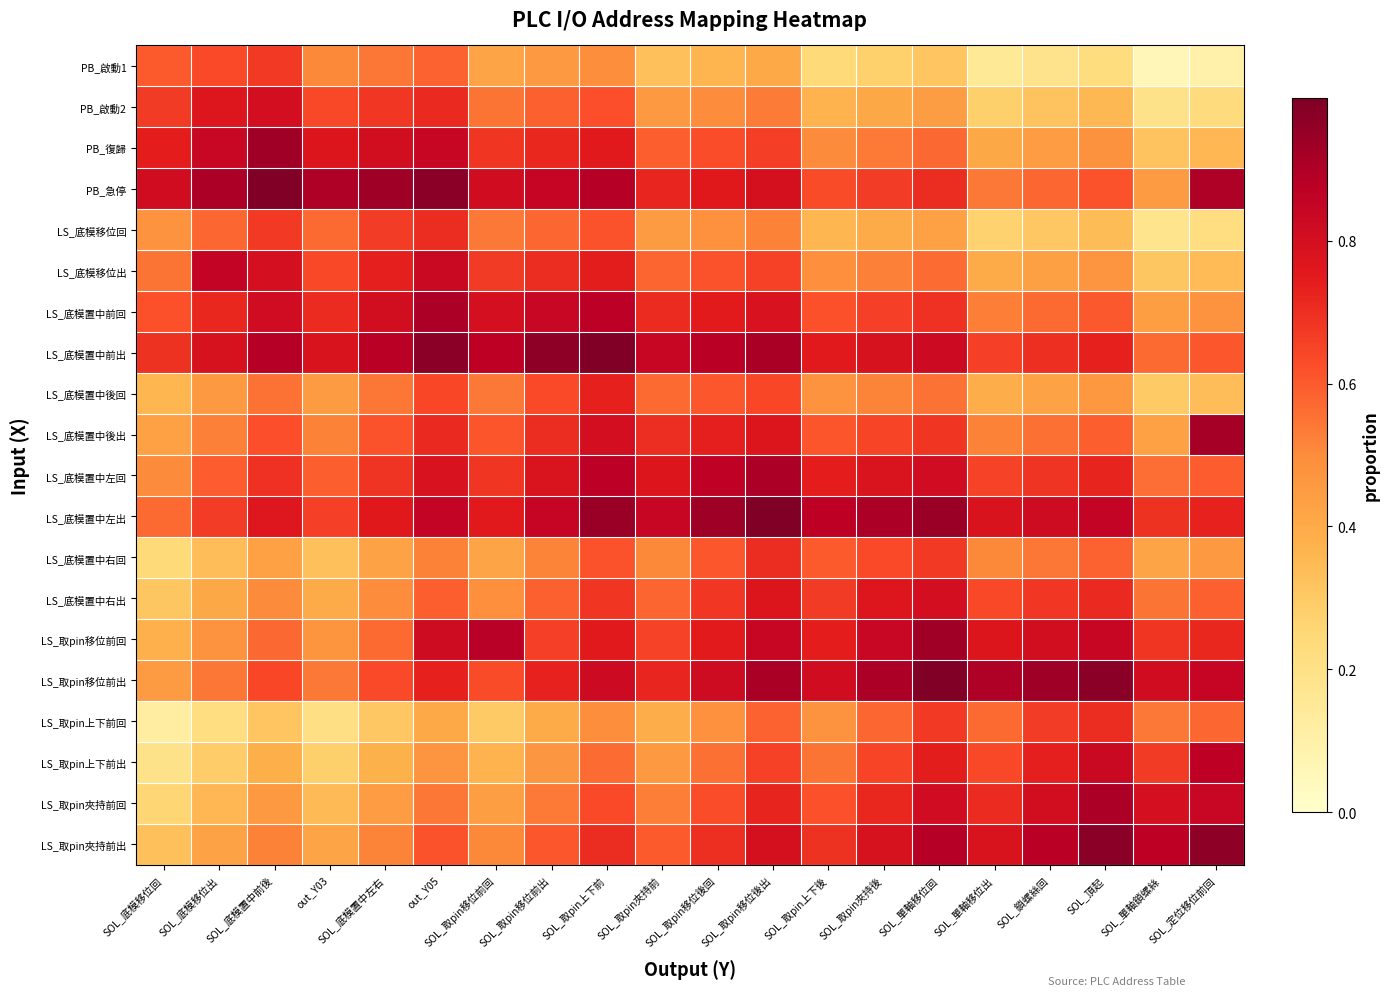

Reading left to right, transcribe all the data shown in this chart.

PB_啟動1: SOL_底模移位回=0.6	SOL_底模移位出=0.6	SOL_底模置中前後=0.7	out_Y03=0.5	SOL_底模置中左右=0.5	out_Y05=0.6	SOL_取pin移位前回=0.4	SOL_取pin移位前出=0.5	SOL_取pin上下前=0.5	SOL_取pin夾持前=0.3	SOL_取pin移位後回=0.4	SOL_取pin移位後出=0.4	SOL_取pin上下後=0.2	SOL_取pin夾持後=0.3	SOL_單軸移位回=0.3	SOL_單軸移位出=0.1	SOL_鎖螺絲回=0.2	SOL_頂起=0.2	SOL_單軸鎖螺絲=0.1	SOL_定位移位前回=0.1
PB_啟動2: SOL_底模移位回=0.7	SOL_底模移位出=0.8	SOL_底模置中前後=0.8	out_Y03=0.6	SOL_底模置中左右=0.7	out_Y05=0.7	SOL_取pin移位前回=0.5	SOL_取pin移位前出=0.6	SOL_取pin上下前=0.6	SOL_取pin夾持前=0.5	SOL_取pin移位後回=0.5	SOL_取pin移位後出=0.5	SOL_取pin上下後=0.4	SOL_取pin夾持後=0.4	SOL_單軸移位回=0.4	SOL_單軸移位出=0.3	SOL_鎖螺絲回=0.3	SOL_頂起=0.4	SOL_單軸鎖螺絲=0.2	SOL_定位移位前回=0.2
PB_復歸: SOL_底模移位回=0.7	SOL_底模移位出=0.8	SOL_底模置中前後=0.9	out_Y03=0.8	SOL_底模置中左右=0.8	out_Y05=0.8	SOL_取pin移位前回=0.7	SOL_取pin移位前出=0.7	SOL_取pin上下前=0.8	SOL_取pin夾持前=0.6	SOL_取pin移位後回=0.6	SOL_取pin移位後出=0.7	SOL_取pin上下後=0.5	SOL_取pin夾持後=0.5	SOL_單軸移位回=0.6	SOL_單軸移位出=0.4	SOL_鎖螺絲回=0.4	SOL_頂起=0.5	SOL_單軸鎖螺絲=0.3	SOL_定位移位前回=0.4
PB_急停: SOL_底模移位回=0.8	SOL_底模移位出=0.9	SOL_底模置中前後=1.0	out_Y03=0.9	SOL_底模置中左右=0.9	out_Y05=1.0	SOL_取pin移位前回=0.8	SOL_取pin移位前出=0.8	SOL_取pin上下前=0.9	SOL_取pin夾持前=0.7	SOL_取pin移位後回=0.8	SOL_取pin移位後出=0.8	SOL_取pin上下後=0.6	SOL_取pin夾持後=0.7	SOL_單軸移位回=0.7	SOL_單軸移位出=0.5	SOL_鎖螺絲回=0.6	SOL_頂起=0.6	SOL_單軸鎖螺絲=0.4	SOL_定位移位前回=0.9
LS_底模移位回: SOL_底模移位回=0.5	SOL_底模移位出=0.6	SOL_底模置中前後=0.7	out_Y03=0.6	SOL_底模置中左右=0.7	out_Y05=0.7	SOL_取pin移位前回=0.5	SOL_取pin移位前出=0.6	SOL_取pin上下前=0.6	SOL_取pin夾持前=0.4	SOL_取pin移位後回=0.5	SOL_取pin移位後出=0.5	SOL_取pin上下後=0.4	SOL_取pin夾持後=0.4	SOL_單軸移位回=0.4	SOL_單軸移位出=0.3	SOL_鎖螺絲回=0.3	SOL_頂起=0.3	SOL_單軸鎖螺絲=0.2	SOL_定位移位前回=0.2
LS_底模移位出: SOL_底模移位回=0.5	SOL_底模移位出=0.8	SOL_底模置中前後=0.8	out_Y03=0.6	SOL_底模置中左右=0.7	out_Y05=0.8	SOL_取pin移位前回=0.7	SOL_取pin移位前出=0.7	SOL_取pin上下前=0.7	SOL_取pin夾持前=0.6	SOL_取pin移位後回=0.6	SOL_取pin移位後出=0.7	SOL_取pin上下後=0.5	SOL_取pin夾持後=0.5	SOL_單軸移位回=0.6	SOL_單軸移位出=0.4	SOL_鎖螺絲回=0.4	SOL_頂起=0.5	SOL_單軸鎖螺絲=0.3	SOL_定位移位前回=0.3
LS_底模置中前回: SOL_底模移位回=0.6	SOL_底模移位出=0.7	SOL_底模置中前後=0.8	out_Y03=0.7	SOL_底模置中左右=0.8	out_Y05=0.9	SOL_取pin移位前回=0.8	SOL_取pin移位前出=0.8	SOL_取pin上下前=0.9	SOL_取pin夾持前=0.7	SOL_取pin移位後回=0.7	SOL_取pin移位後出=0.8	SOL_取pin上下後=0.6	SOL_取pin夾持後=0.7	SOL_單軸移位回=0.7	SOL_單軸移位出=0.5	SOL_鎖螺絲回=0.6	SOL_頂起=0.6	SOL_單軸鎖螺絲=0.4	SOL_定位移位前回=0.5
LS_底模置中前出: SOL_底模移位回=0.7	SOL_底模移位出=0.8	SOL_底模置中前後=0.9	out_Y03=0.8	SOL_底模置中左右=0.9	out_Y05=1.0	SOL_取pin移位前回=0.9	SOL_取pin移位前出=1.0	SOL_取pin上下前=1.0	SOL_取pin夾持前=0.8	SOL_取pin移位後回=0.9	SOL_取pin移位後出=0.9	SOL_取pin上下後=0.8	SOL_取pin夾持後=0.8	SOL_單軸移位回=0.8	SOL_單軸移位出=0.7	SOL_鎖螺絲回=0.7	SOL_頂起=0.7	SOL_單軸鎖螺絲=0.6	SOL_定位移位前回=0.6
LS_底模置中後回: SOL_底模移位回=0.4	SOL_底模移位出=0.5	SOL_底模置中前後=0.6	out_Y03=0.4	SOL_底模置中左右=0.5	out_Y05=0.6	SOL_取pin移位前回=0.5	SOL_取pin移位前出=0.6	SOL_取pin上下前=0.7	SOL_取pin夾持前=0.6	SOL_取pin移位後回=0.6	SOL_取pin移位後出=0.6	SOL_取pin上下後=0.5	SOL_取pin夾持後=0.5	SOL_單軸移位回=0.6	SOL_單軸移位出=0.4	SOL_鎖螺絲回=0.4	SOL_頂起=0.5	SOL_單軸鎖螺絲=0.3	SOL_定位移位前回=0.3
LS_底模置中後出: SOL_底模移位回=0.4	SOL_底模移位出=0.5	SOL_底模置中前後=0.6	out_Y03=0.5	SOL_底模置中左右=0.6	out_Y05=0.7	SOL_取pin移位前回=0.6	SOL_取pin移位前出=0.7	SOL_取pin上下前=0.8	SOL_取pin夾持前=0.7	SOL_取pin移位後回=0.7	SOL_取pin移位後出=0.8	SOL_取pin上下後=0.6	SOL_取pin夾持後=0.6	SOL_單軸移位回=0.7	SOL_單軸移位出=0.5	SOL_鎖螺絲回=0.6	SOL_頂起=0.6	SOL_單軸鎖螺絲=0.4	SOL_定位移位前回=0.9
LS_底模置中左回: SOL_底模移位回=0.5	SOL_底模移位出=0.6	SOL_底模置中前後=0.7	out_Y03=0.6	SOL_底模置中左右=0.7	out_Y05=0.8	SOL_取pin移位前回=0.7	SOL_取pin移位前出=0.8	SOL_取pin上下前=0.9	SOL_取pin夾持前=0.8	SOL_取pin移位後回=0.9	SOL_取pin移位後出=0.9	SOL_取pin上下後=0.7	SOL_取pin夾持後=0.8	SOL_單軸移位回=0.8	SOL_單軸移位出=0.6	SOL_鎖螺絲回=0.7	SOL_頂起=0.7	SOL_單軸鎖螺絲=0.6	SOL_定位移位前回=0.6
LS_底模置中左出: SOL_底模移位回=0.6	SOL_底模移位出=0.7	SOL_底模置中前後=0.8	out_Y03=0.7	SOL_底模置中左右=0.8	out_Y05=0.9	SOL_取pin移位前回=0.8	SOL_取pin移位前出=0.8	SOL_取pin上下前=0.9	SOL_取pin夾持前=0.8	SOL_取pin移位後回=0.9	SOL_取pin移位後出=1.0	SOL_取pin上下後=0.9	SOL_取pin夾持後=0.9	SOL_單軸移位回=0.9	SOL_單軸移位出=0.8	SOL_鎖螺絲回=0.8	SOL_頂起=0.9	SOL_單軸鎖螺絲=0.7	SOL_定位移位前回=0.7
LS_底模置中右回: SOL_底模移位回=0.2	SOL_底模移位出=0.3	SOL_底模置中前後=0.4	out_Y03=0.3	SOL_底模置中左右=0.4	out_Y05=0.5	SOL_取pin移位前回=0.4	SOL_取pin移位前出=0.5	SOL_取pin上下前=0.6	SOL_取pin夾持前=0.5	SOL_取pin移位後回=0.6	SOL_取pin移位後出=0.7	SOL_取pin上下後=0.6	SOL_取pin夾持後=0.6	SOL_單軸移位回=0.7	SOL_單軸移位出=0.5	SOL_鎖螺絲回=0.5	SOL_頂起=0.6	SOL_單軸鎖螺絲=0.4	SOL_定位移位前回=0.5
LS_底模置中右出: SOL_底模移位回=0.3	SOL_底模移位出=0.4	SOL_底模置中前後=0.5	out_Y03=0.4	SOL_底模置中左右=0.5	out_Y05=0.6	SOL_取pin移位前回=0.5	SOL_取pin移位前出=0.6	SOL_取pin上下前=0.7	SOL_取pin夾持前=0.6	SOL_取pin移位後回=0.7	SOL_取pin移位後出=0.8	SOL_取pin上下後=0.7	SOL_取pin夾持後=0.8	SOL_單軸移位回=0.8	SOL_單軸移位出=0.6	SOL_鎖螺絲回=0.7	SOL_頂起=0.7	SOL_單軸鎖螺絲=0.5	SOL_定位移位前回=0.6
LS_取pin移位前回: SOL_底模移位回=0.4	SOL_底模移位出=0.5	SOL_底模置中前後=0.6	out_Y03=0.5	SOL_底模置中左右=0.6	out_Y05=0.8	SOL_取pin移位前回=0.9	SOL_取pin移位前出=0.7	SOL_取pin上下前=0.8	SOL_取pin夾持前=0.6	SOL_取pin移位後回=0.7	SOL_取pin移位後出=0.8	SOL_取pin上下後=0.7	SOL_取pin夾持後=0.8	SOL_單軸移位回=0.9	SOL_單軸移位出=0.8	SOL_鎖螺絲回=0.8	SOL_頂起=0.8	SOL_單軸鎖螺絲=0.7	SOL_定位移位前回=0.7
LS_取pin移位前出: SOL_底模移位回=0.4	SOL_底模移位出=0.5	SOL_底模置中前後=0.6	out_Y03=0.5	SOL_底模置中左右=0.6	out_Y05=0.7	SOL_取pin移位前回=0.6	SOL_取pin移位前出=0.7	SOL_取pin上下前=0.8	SOL_取pin夾持前=0.7	SOL_取pin移位後回=0.8	SOL_取pin移位後出=0.9	SOL_取pin上下後=0.8	SOL_取pin夾持後=0.9	SOL_單軸移位回=1.0	SOL_單軸移位出=0.9	SOL_鎖螺絲回=0.9	SOL_頂起=1.0	SOL_單軸鎖螺絲=0.8	SOL_定位移位前回=0.8
LS_取pin上下前回: SOL_底模移位回=0.1	SOL_底模移位出=0.2	SOL_底模置中前後=0.3	out_Y03=0.2	SOL_底模置中左右=0.3	out_Y05=0.4	SOL_取pin移位前回=0.3	SOL_取pin移位前出=0.4	SOL_取pin上下前=0.5	SOL_取pin夾持前=0.4	SOL_取pin移位後回=0.5	SOL_取pin移位後出=0.6	SOL_取pin上下後=0.5	SOL_取pin夾持後=0.6	SOL_單軸移位回=0.7	SOL_單軸移位出=0.6	SOL_鎖螺絲回=0.7	SOL_頂起=0.7	SOL_單軸鎖螺絲=0.5	SOL_定位移位前回=0.6
LS_取pin上下前出: SOL_底模移位回=0.2	SOL_底模移位出=0.3	SOL_底模置中前後=0.4	out_Y03=0.3	SOL_底模置中左右=0.4	out_Y05=0.5	SOL_取pin移位前回=0.4	SOL_取pin移位前出=0.5	SOL_取pin上下前=0.6	SOL_取pin夾持前=0.5	SOL_取pin移位後回=0.6	SOL_取pin移位後出=0.7	SOL_取pin上下後=0.5	SOL_取pin夾持後=0.6	SOL_單軸移位回=0.7	SOL_單軸移位出=0.6	SOL_鎖螺絲回=0.7	SOL_頂起=0.8	SOL_單軸鎖螺絲=0.7	SOL_定位移位前回=0.9
LS_取pin夾持前回: SOL_底模移位回=0.3	SOL_底模移位出=0.4	SOL_底模置中前後=0.5	out_Y03=0.3	SOL_底模置中左右=0.4	out_Y05=0.5	SOL_取pin移位前回=0.4	SOL_取pin移位前出=0.5	SOL_取pin上下前=0.6	SOL_取pin夾持前=0.5	SOL_取pin移位後回=0.6	SOL_取pin移位後出=0.7	SOL_取pin上下後=0.6	SOL_取pin夾持後=0.7	SOL_單軸移位回=0.8	SOL_單軸移位出=0.7	SOL_鎖螺絲回=0.8	SOL_頂起=0.9	SOL_單軸鎖螺絲=0.8	SOL_定位移位前回=0.8
LS_取pin夾持前出: SOL_底模移位回=0.3	SOL_底模移位出=0.4	SOL_底模置中前後=0.5	out_Y03=0.4	SOL_底模置中左右=0.5	out_Y05=0.6	SOL_取pin移位前回=0.5	SOL_取pin移位前出=0.6	SOL_取pin上下前=0.7	SOL_取pin夾持前=0.6	SOL_取pin移位後回=0.7	SOL_取pin移位後出=0.8	SOL_取pin上下後=0.7	SOL_取pin夾持後=0.8	SOL_單軸移位回=0.9	SOL_單軸移位出=0.8	SOL_鎖螺絲回=0.9	SOL_頂起=1.0	SOL_單軸鎖螺絲=0.9	SOL_定位移位前回=1.0